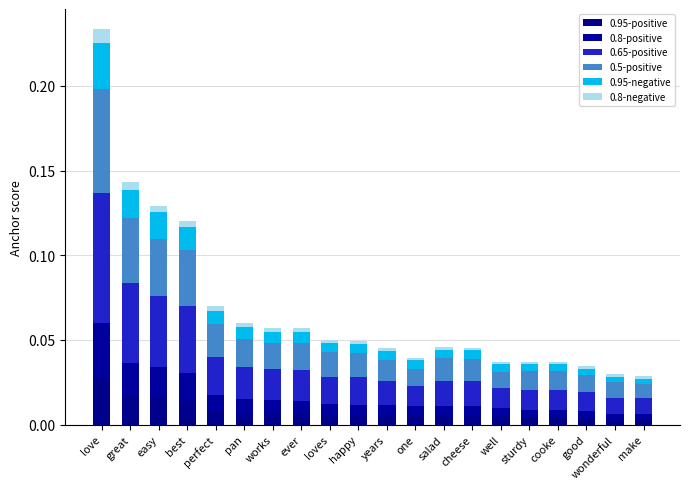

What is the label of the 18th bar from the left?

good